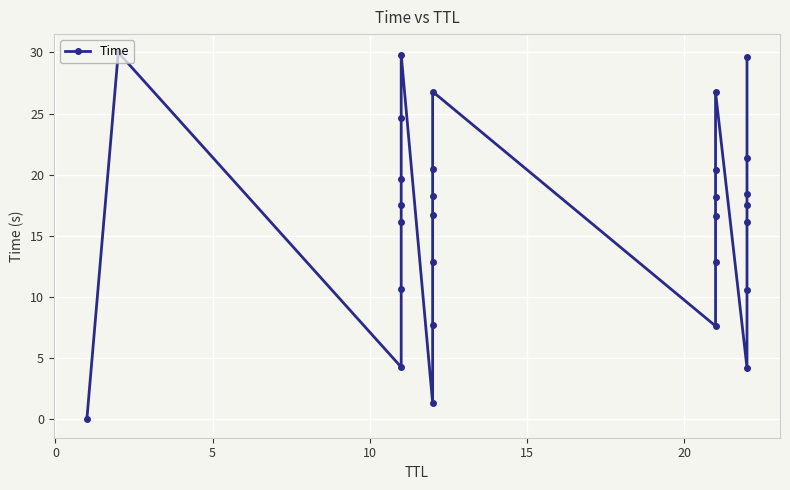

What is the maximum value shown in the chart?

30.0